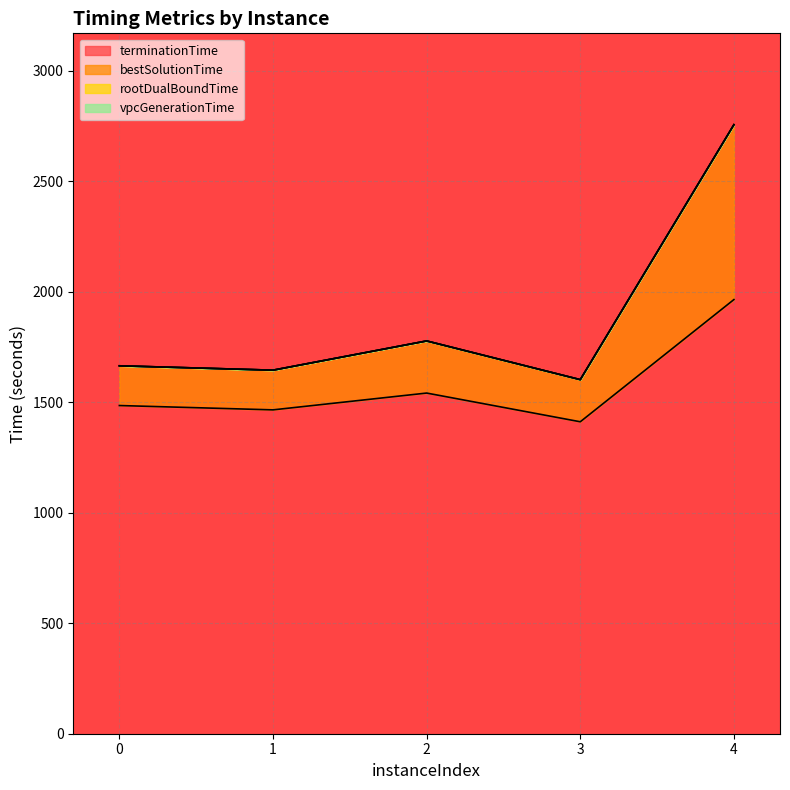

How many data points does each series have?

5